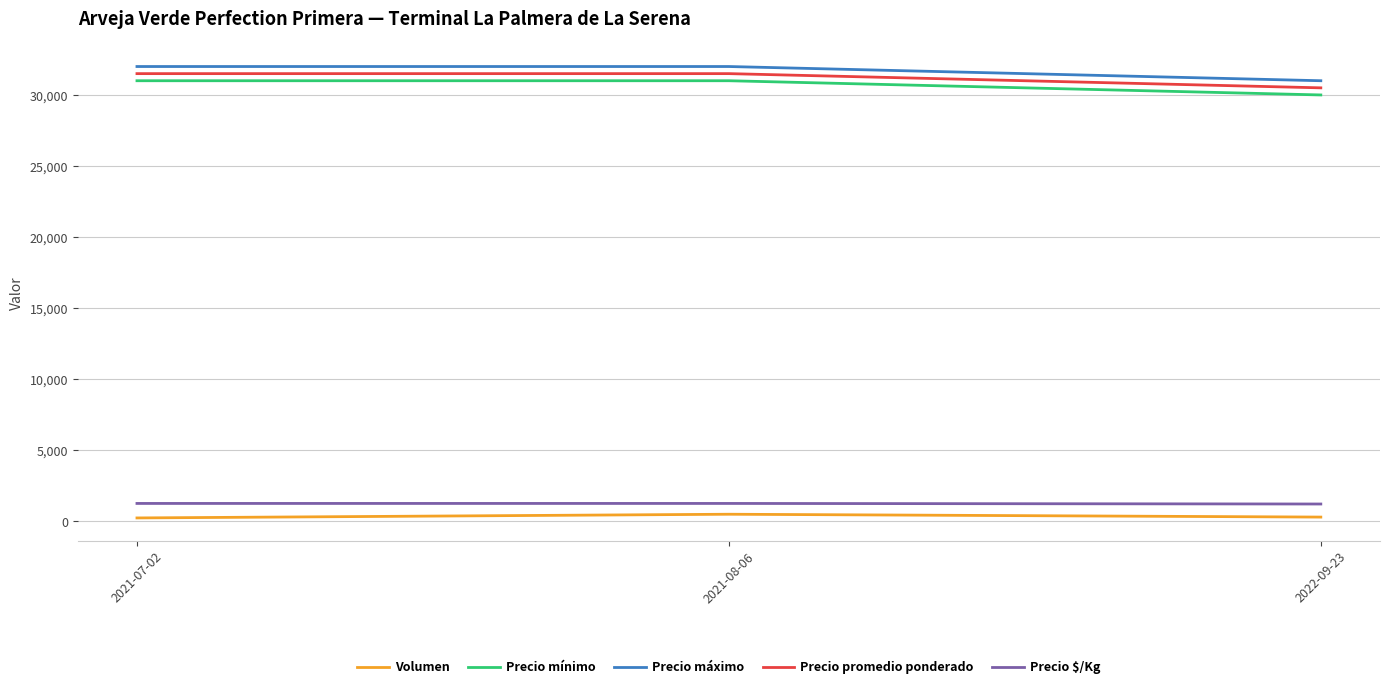

What is the difference between the maximum and minimum values in the Precio mínimo series?

1000